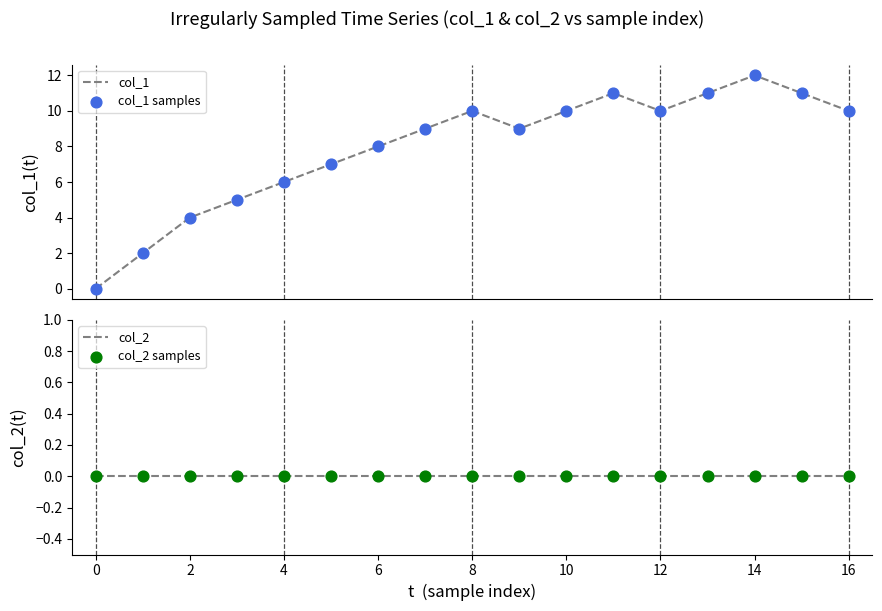

What are all the series names shown in the legend?

col_1, col_1 samples, col_2, col_2 samples